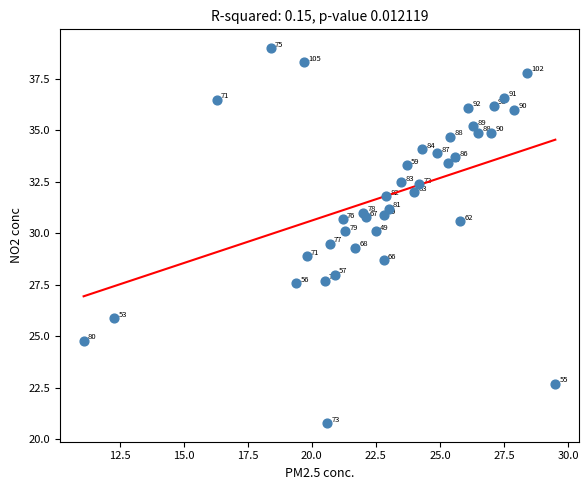

What Y value in the scatter plot is closest to 29?

28.9